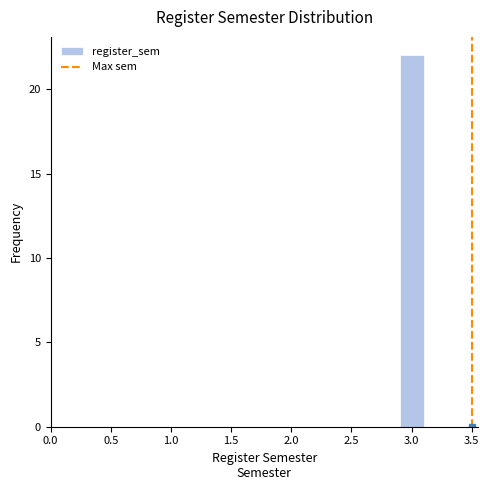

Reading left to right, transcribe this chart: for each bar, give the range it covers on the x-axis and its height. The values are not printed on the chart, so give them approximately, as read against the axis.

2.5 to 2.7: 0
2.7 to 2.9: 0
2.9 to 3.1: 22
3.1 to 3.3: 0
3.3 to 3.5: 0